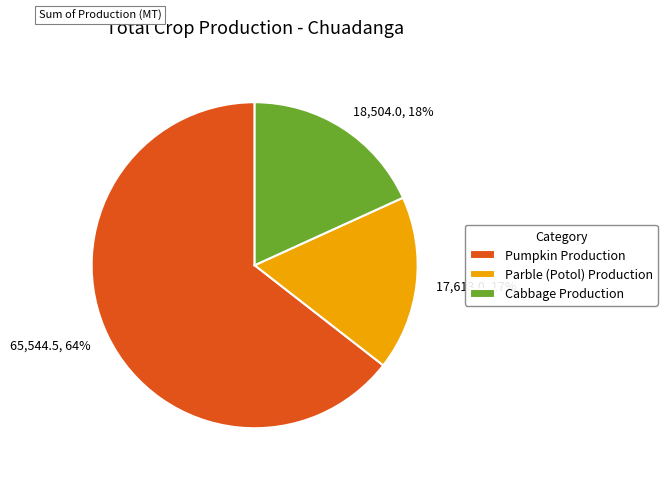

To the nearest percent, what is the average slice percentage?

33%